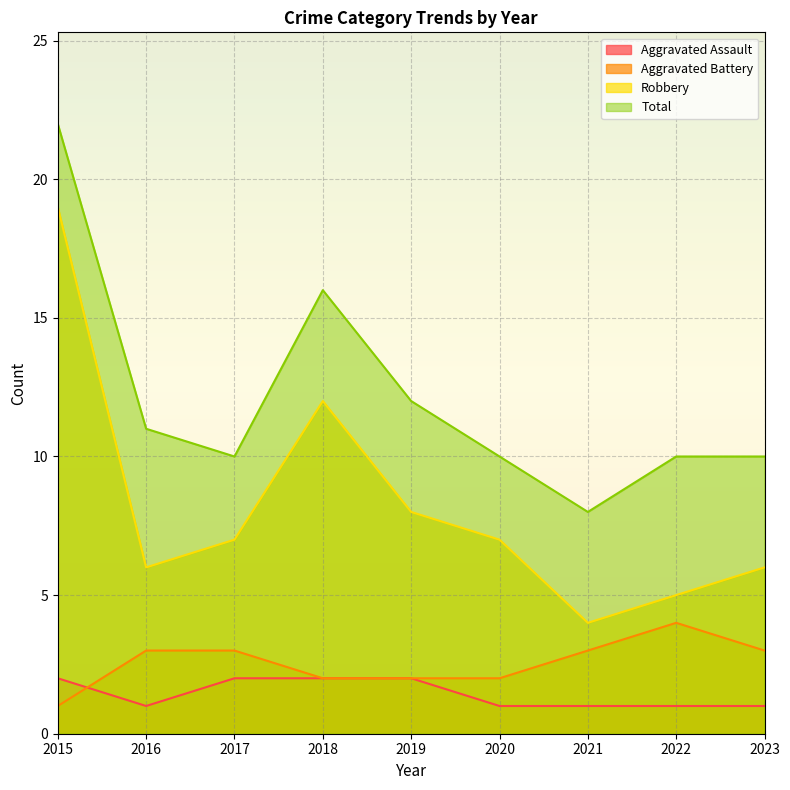

Where is the first local maximum for Robbery?

2018